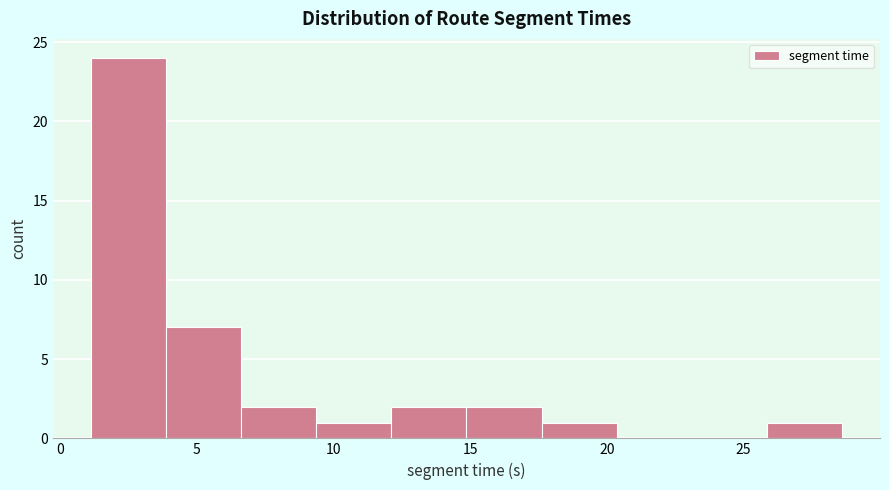

Over which range of the x-axis is the bar tallest?

1.0 to 4.0